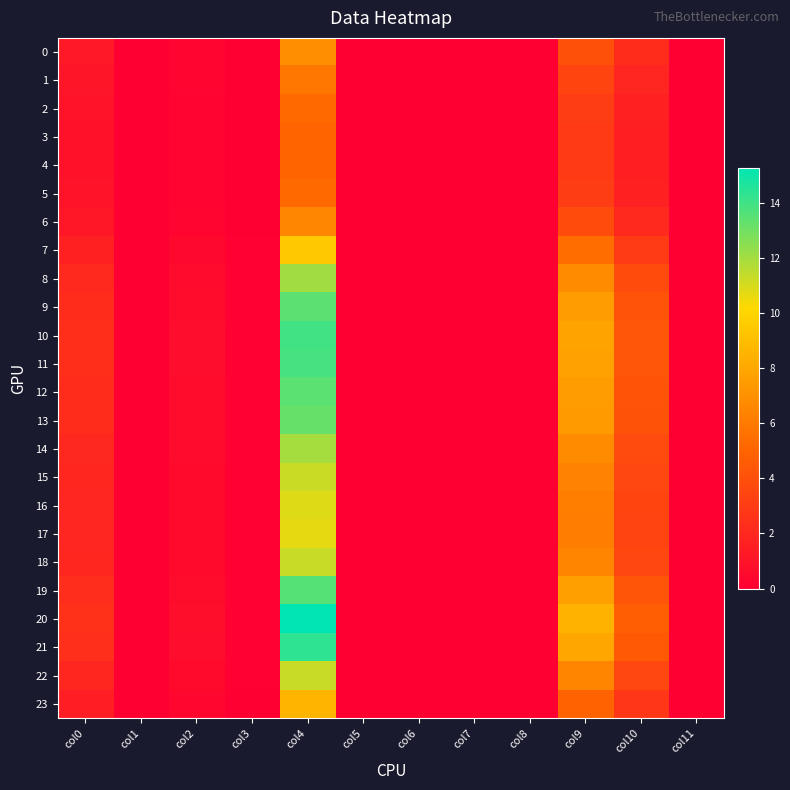

Between col7 and col8, which is larger?

col7